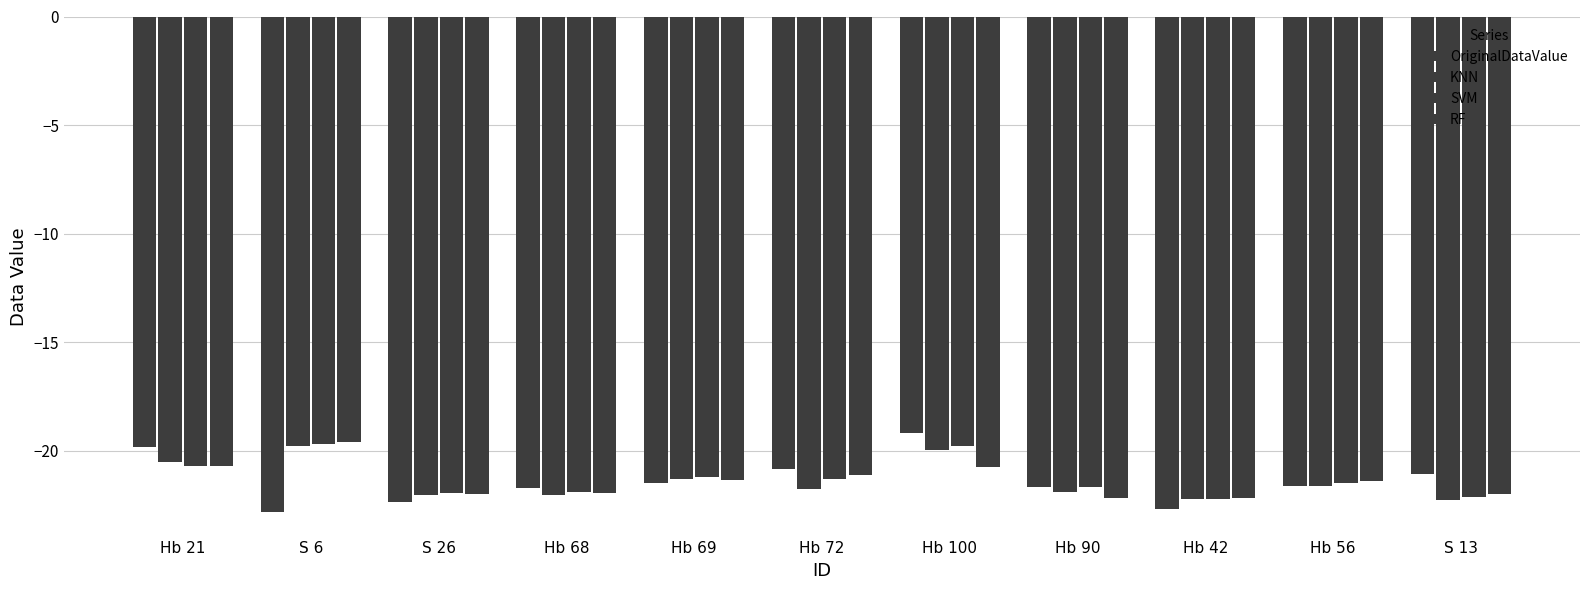

List the series in order of their peak value, lowest first.

KNN, SVM, RF, OriginalDataValue